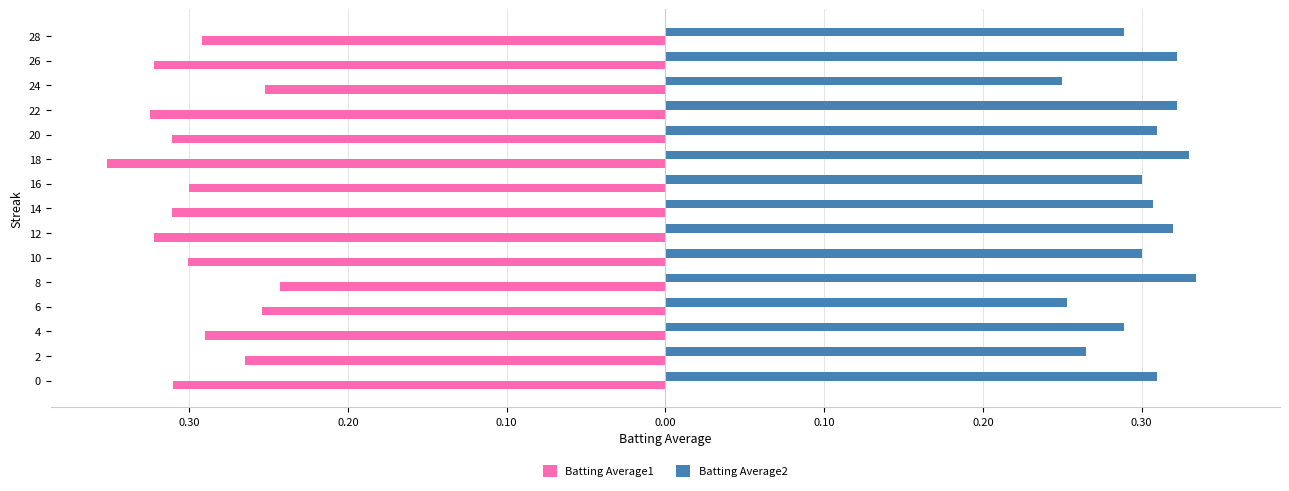

Which series has the largest range (max minus min)?

Batting Average1